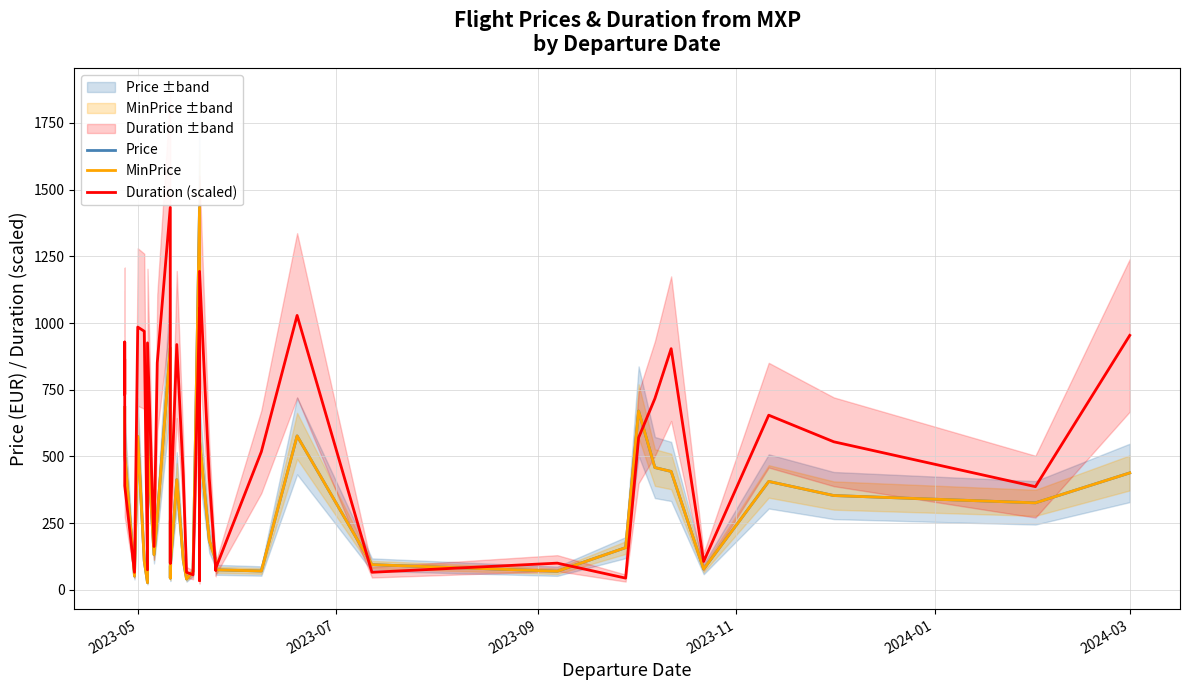

Reading left to right, list all the values displayed in this chart.

Price: 683.5	683.5	680.8	508.3	51.1	574.9	107.7	26.5	555.7	131.4	274.7	906.2	722.7	43.8	86.7	412.5	110.4	40.2	68.5	1433.6	133.2	65.7	926.2	557.6	184.3	111.3	74.8	70.3	576.7	94.0	69.4	157.9	669.8	458.1	443.5	77.6	406.1	353.2	325.8	438.0
MinPrice: 683.5	683.5	680.8	508.3	51.1	574.9	107.7	26.5	555.7	131.4	274.7	906.2	722.7	43.8	86.7	412.5	110.4	40.2	68.5	1433.6	133.2	65.7	926.2	557.6	184.3	111.3	74.8	70.3	576.7	94.0	69.4	157.9	669.8	458.1	443.5	77.6	406.1	353.2	325.8	438.0
Duration (scaled): 860.2	732.4	928.7	389.6	65.4	984.8	969.2	74.8	925.6	162.1	850.8	1433.6	838.4	99.7	252.4	919.4	427.0	65.4	56.1	1053.4	34.3	56.1	919.4	1193.6	417.6	71.7	81.0	517.3	1028.5	65.4	99.7	43.6	570.3	716.8	903.8	106.0	654.5	554.7	386.5	953.7